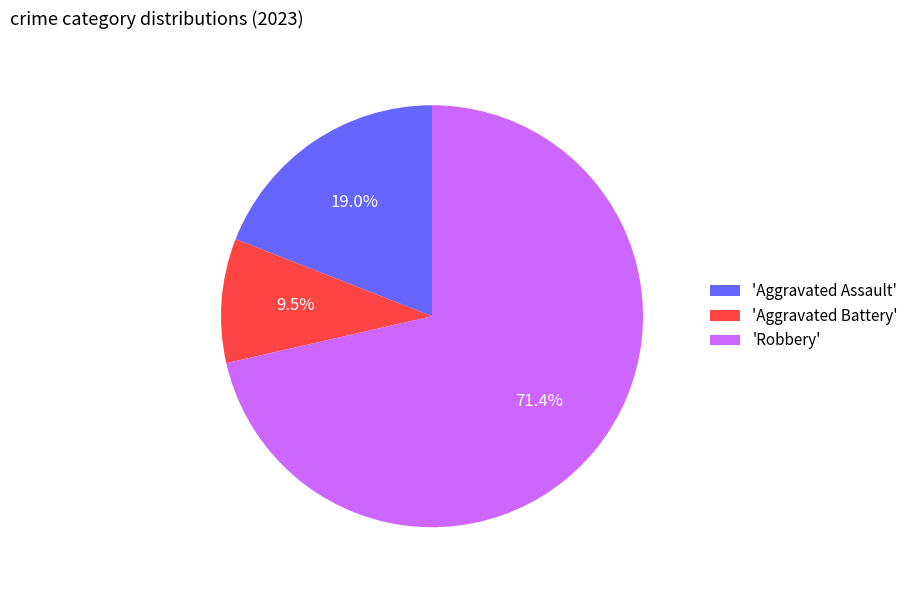

What percentage is NOT represented by 'Aggravated Battery'?

90.5%